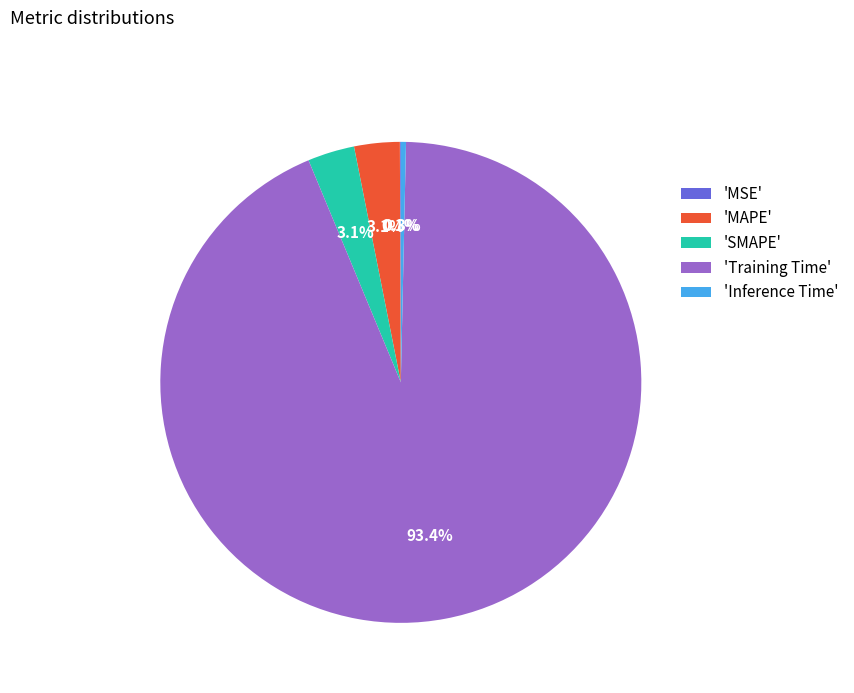

Is there a majority slice in this chart?

Yes